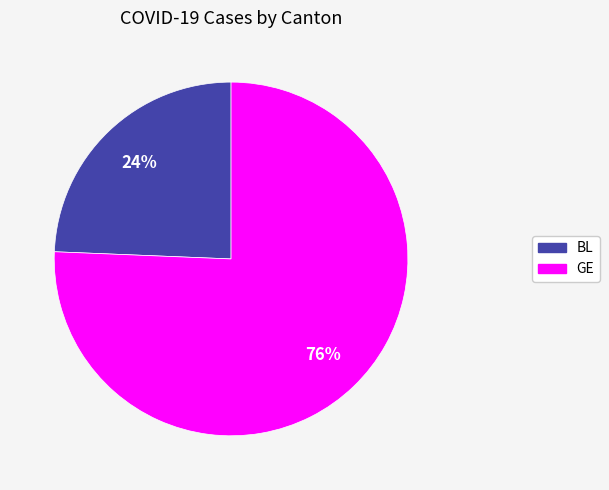

Which category has the biggest portion of the pie?

GE